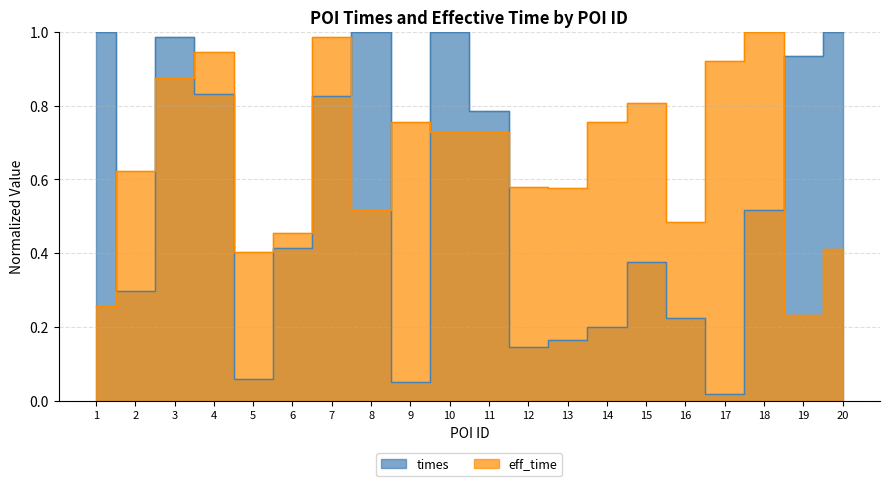

What is the difference between the second highest and second lowest values in the eff_time series?

0.7